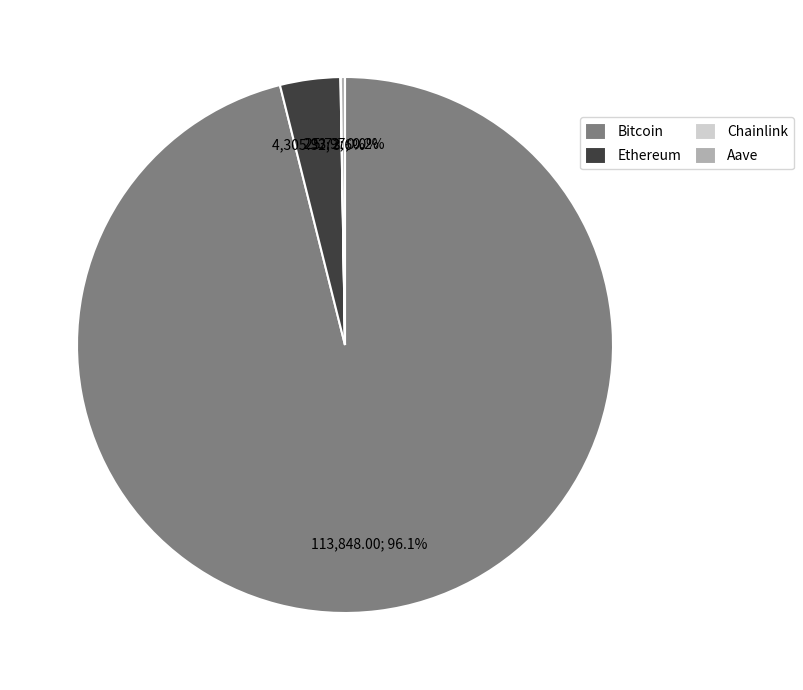

Do Bitcoin and Ethereum together represent more than half of the pie?

Yes